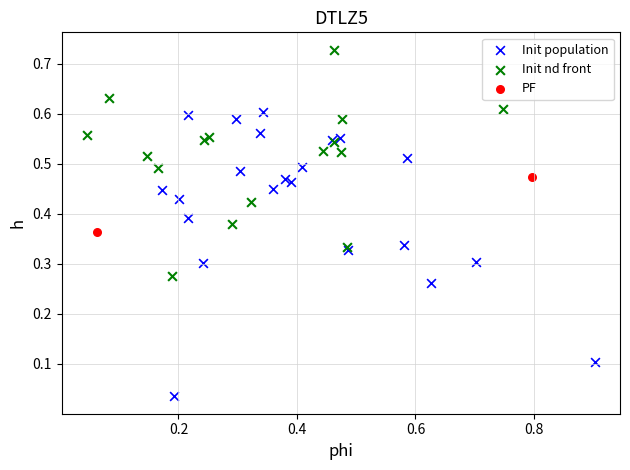

Which series reaches the maximum Y coordinate?

Init nd front